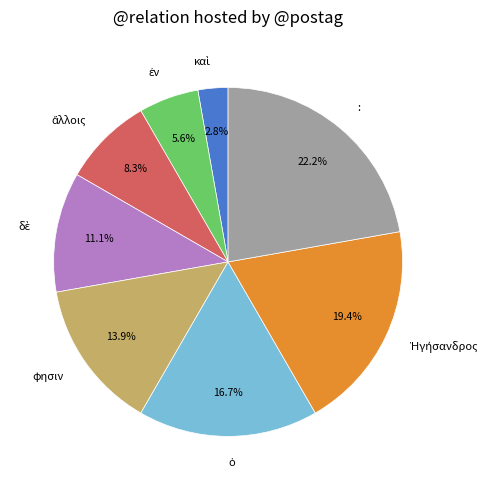

What is the largest slice in the pie chart?

: